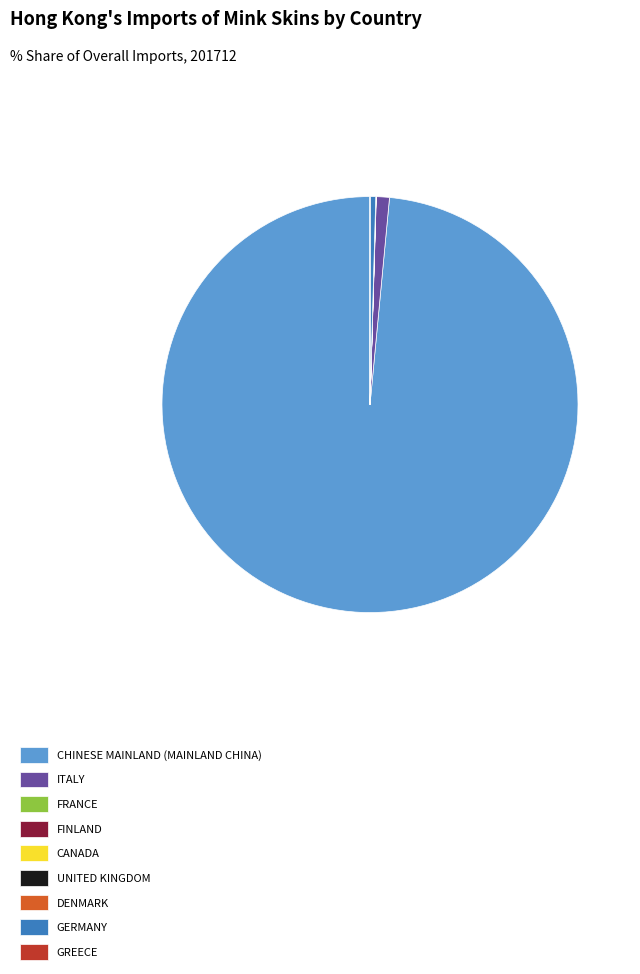

What is the majority slice?

CHINESE MAINLAND (MAINLAND CHINA)